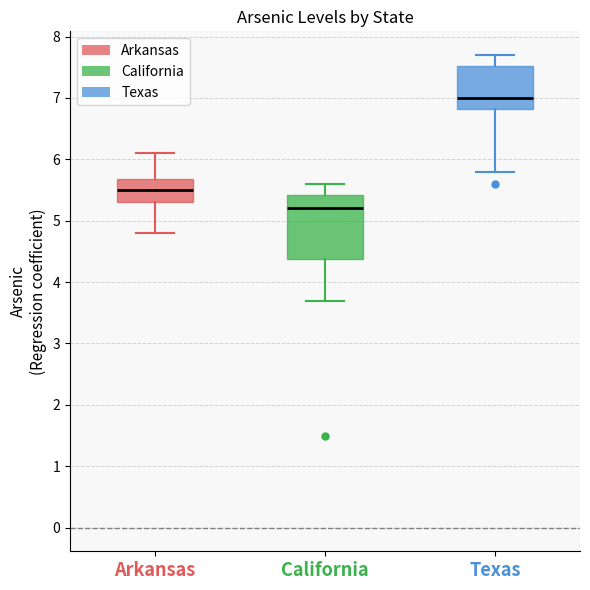

Where does the median line of the box for Arkansas sit on the y-axis? The values are not printed on the chart, so give them approximately, as read against the axis.

5.5